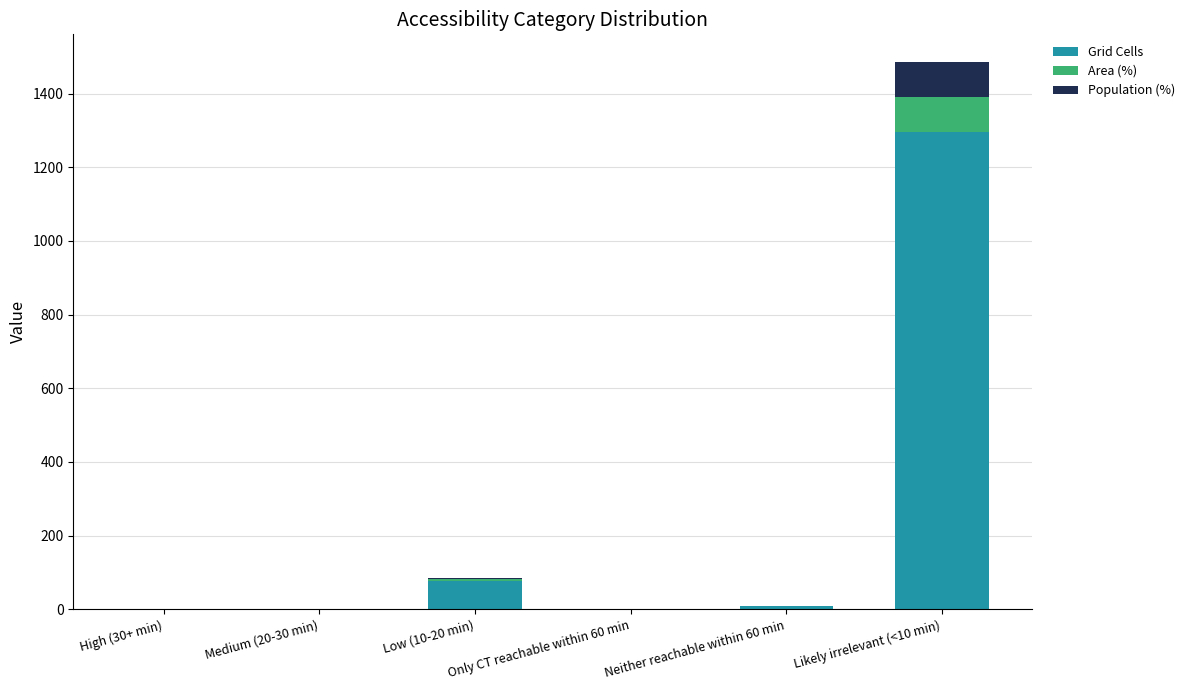

What is the sum of all Grid Cells values?

1382.0